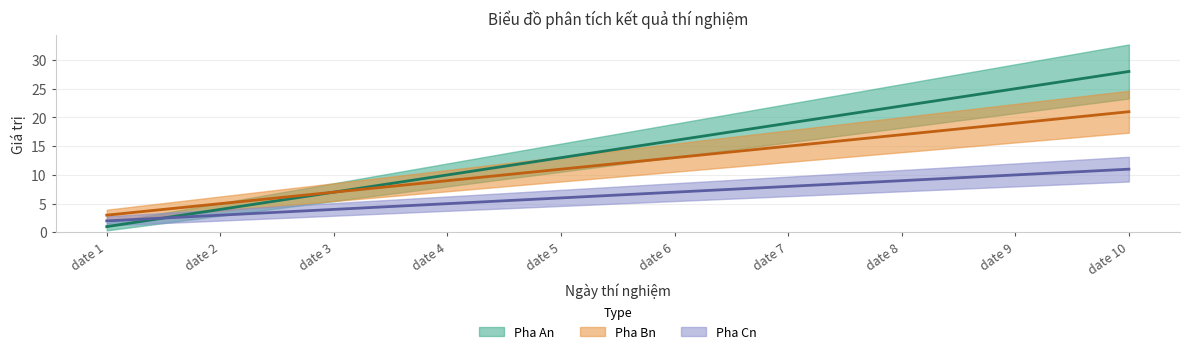

At which label does Pha An first exceed 16?

date 7